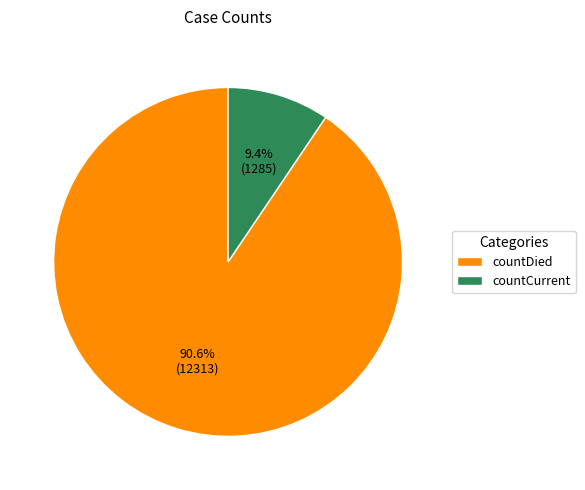

Is it true that countCurrent is 24% of the pie?

False